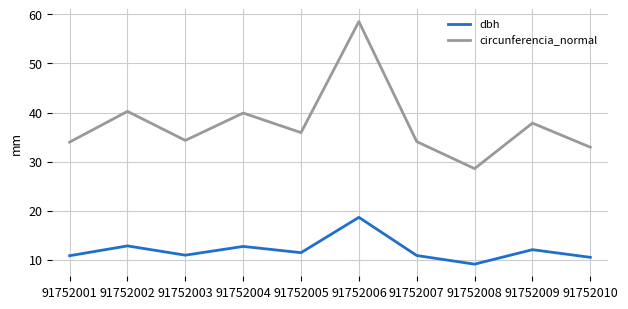

Which label corresponds to the largest value in the chart?

91752006